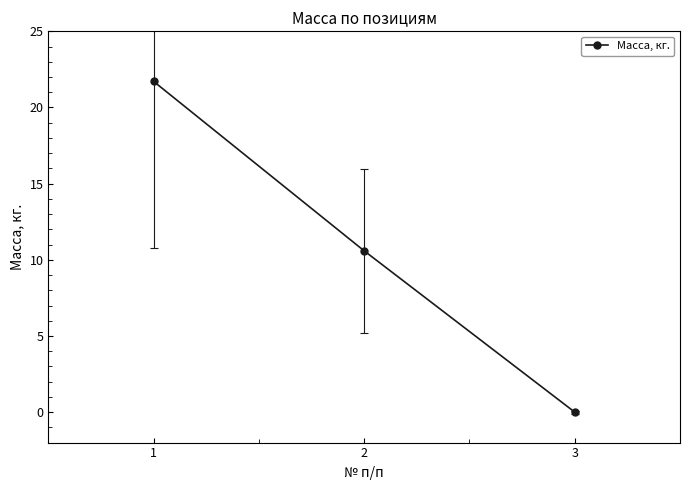

Reading left to right, extract all data points from this chart.

1=21.7	2=10.6	3=0.0